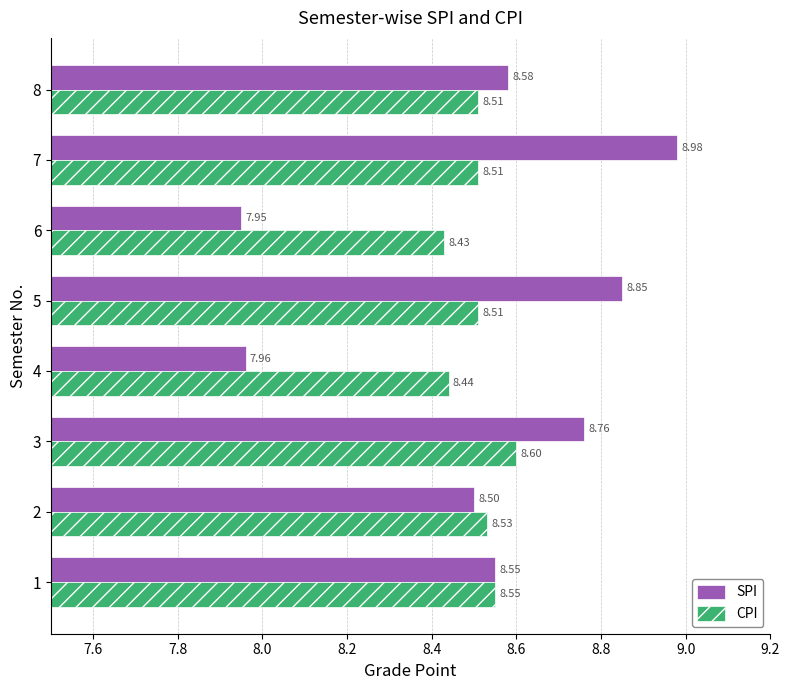

Is the value of SPI at 3 greater than the value of CPI at 5?

Yes